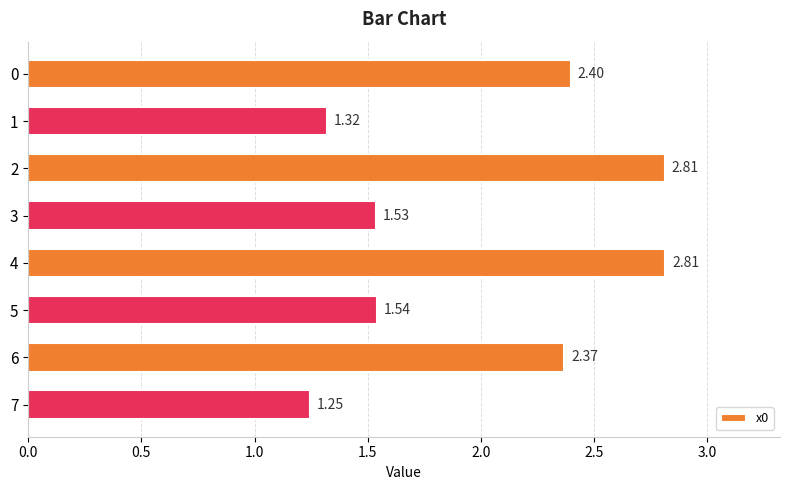

How many categories are shown in the chart?

8